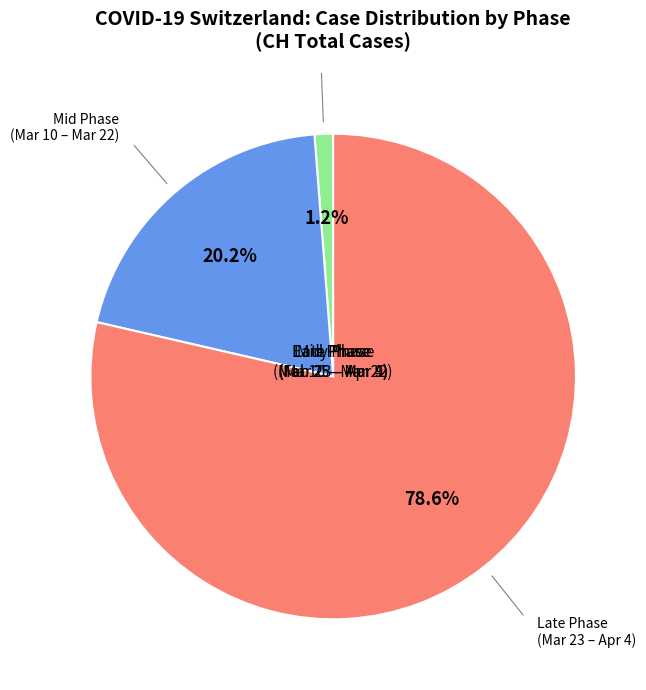

Does any single category account for the majority?

Yes